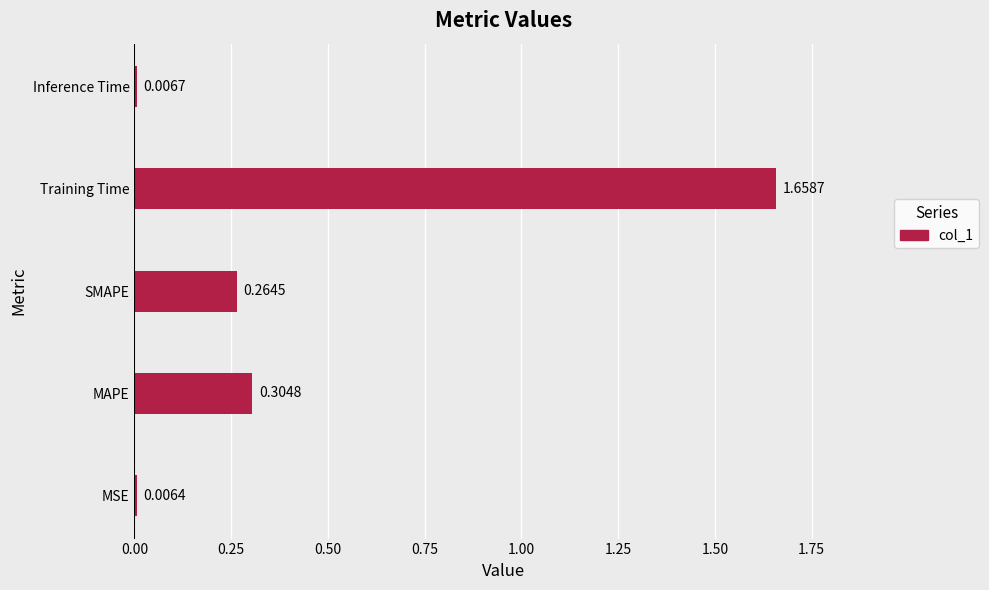

At which category does the chart reach its minimum across all series?

MSE